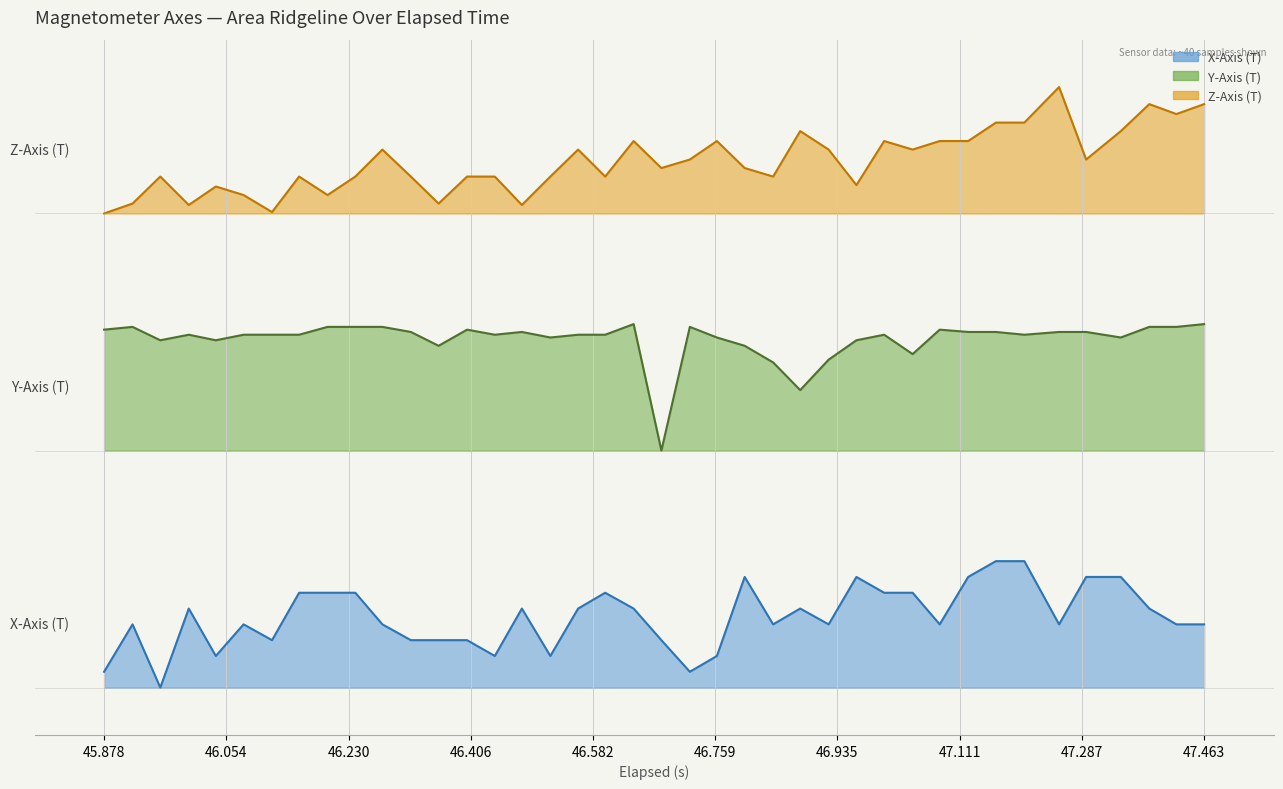

Rank the series by their maximum value, from highest to lowest.

Z-Axis (T), Y-Axis (T), X-Axis (T)